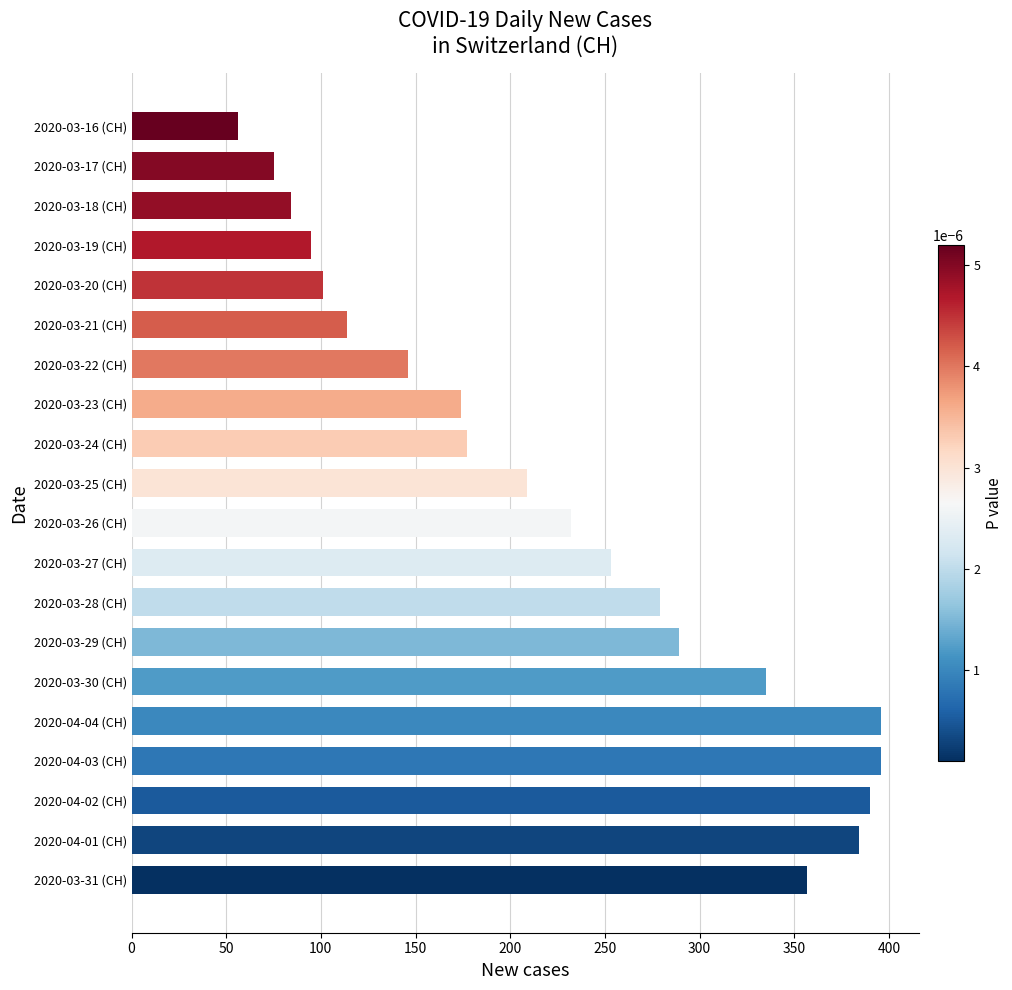

What is the sum of all values?

4542